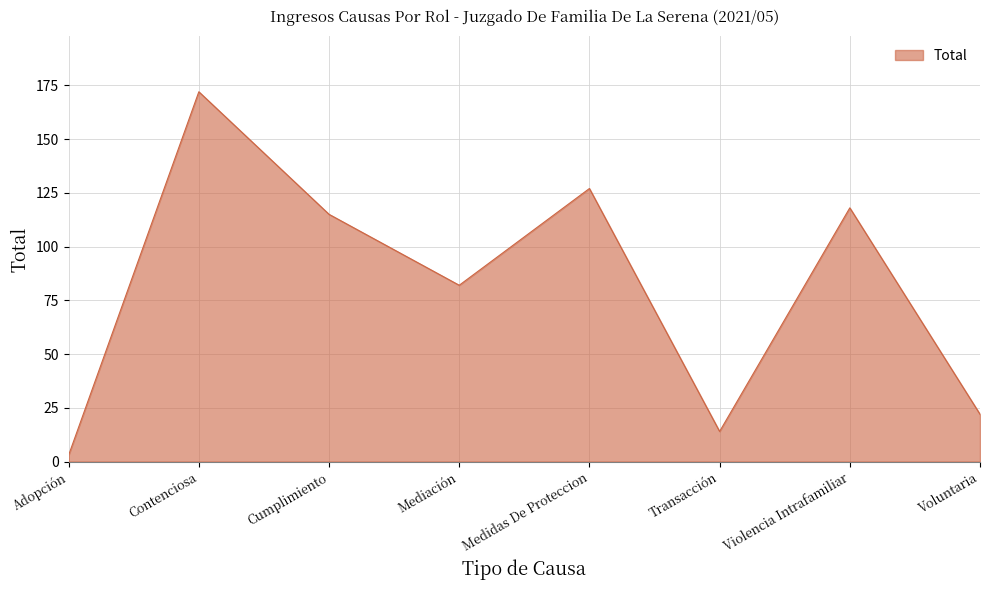

How many lines are shown in the chart?

1